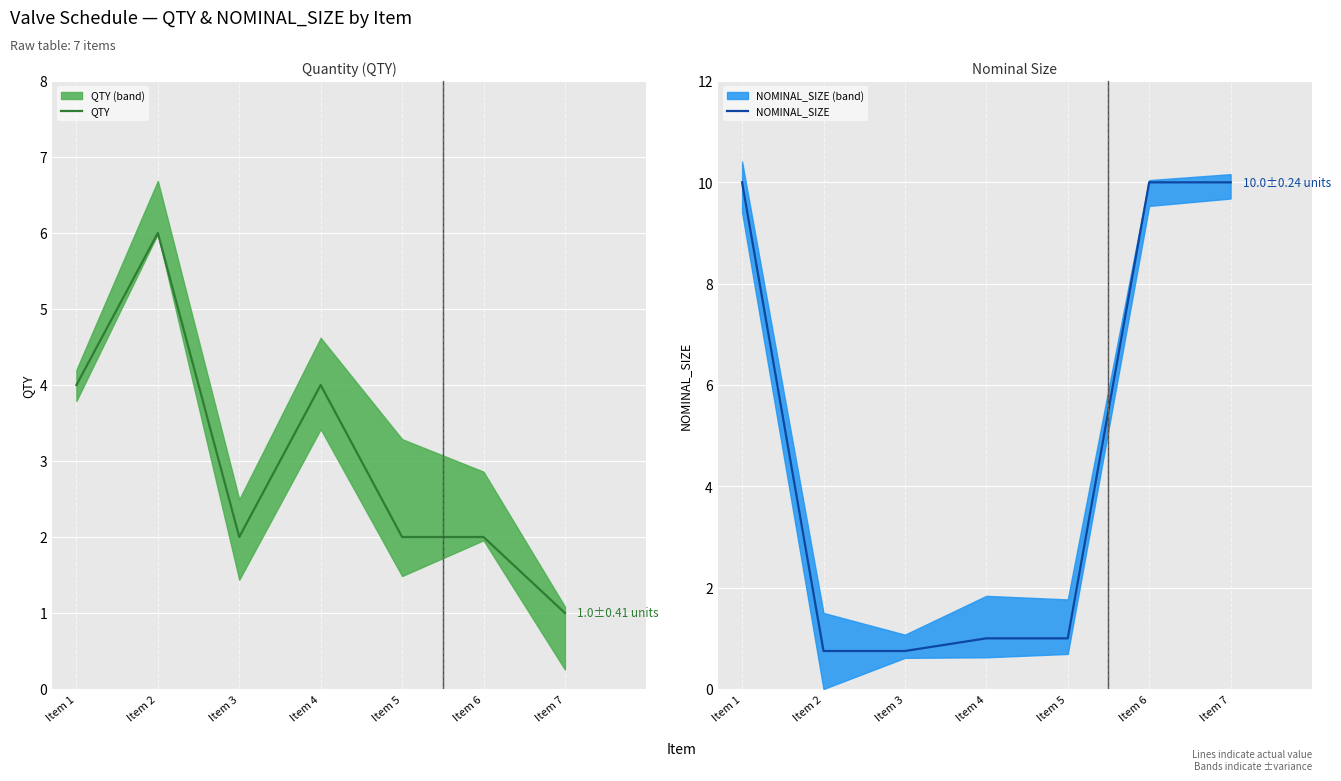

What are all the series names shown in the legend?

QTY, NOMINAL_SIZE